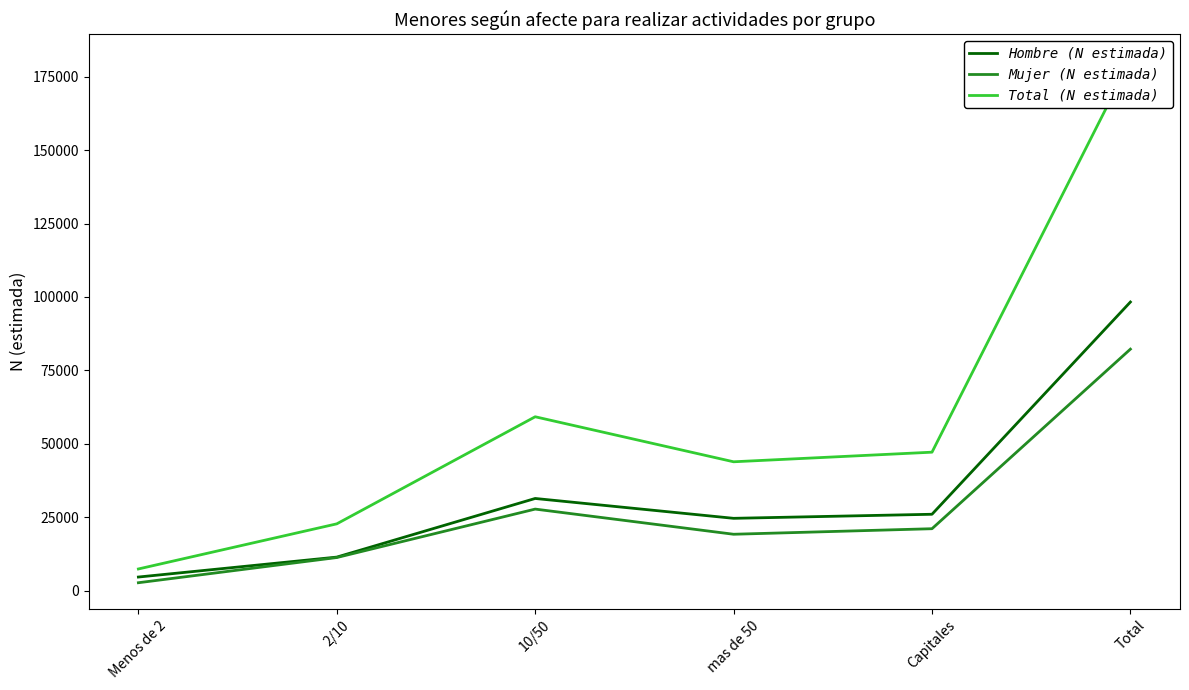

Which series has the largest total across all categories?

Total (N estimada)